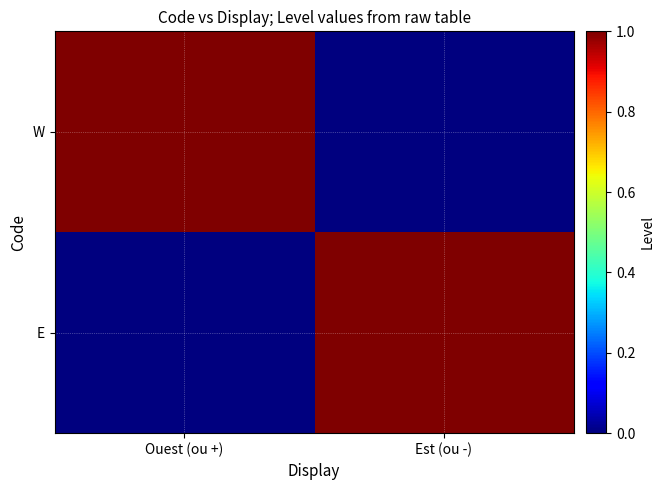

What is the spread (max minus min) of values at Est (ou -)?

1